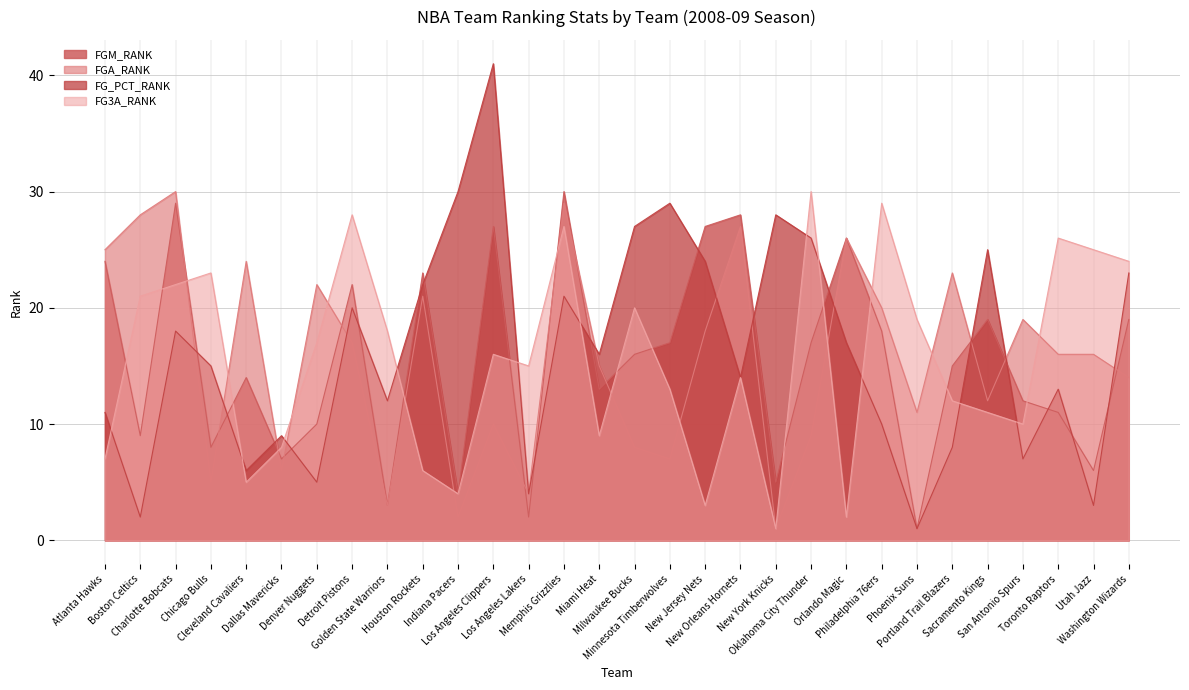

Where is FG3A_RANK nearest to the value 15?

Los Angeles Lakers